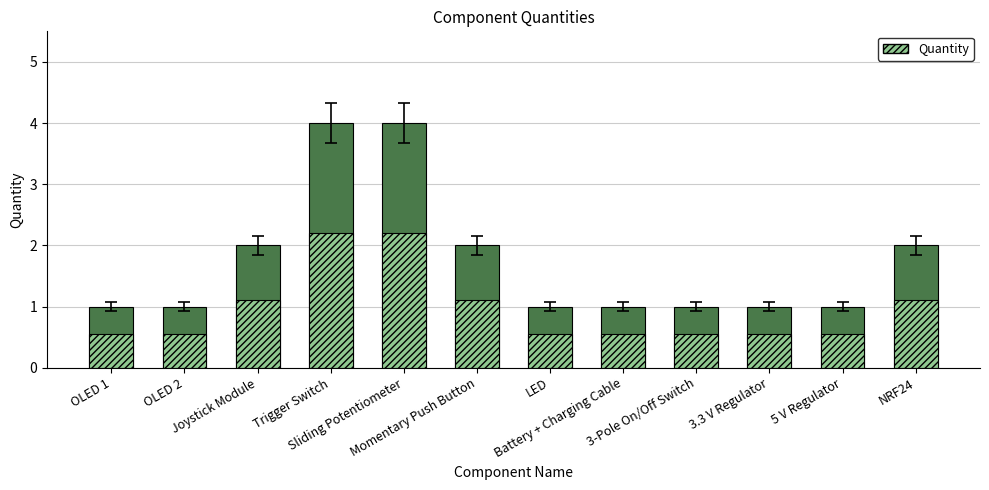

What position from the left is Sliding Potentiometer?

5